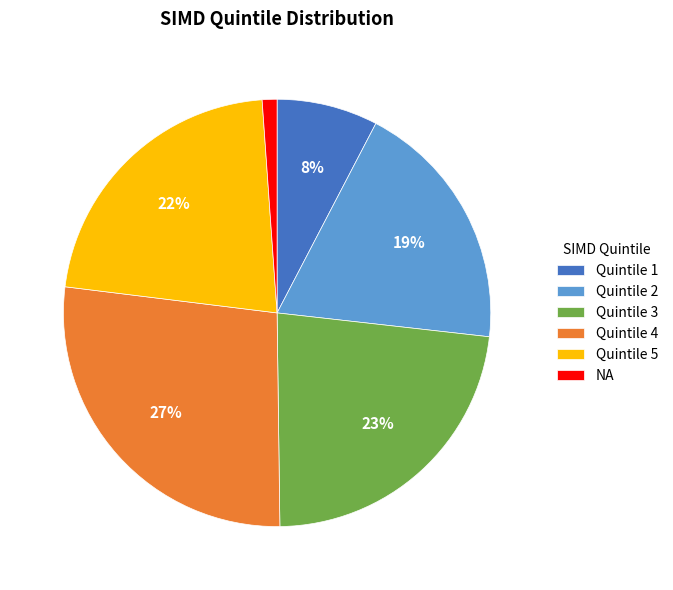

To the nearest percent, what is the combined percentage of Quintile 1 and Quintile 5?

30%